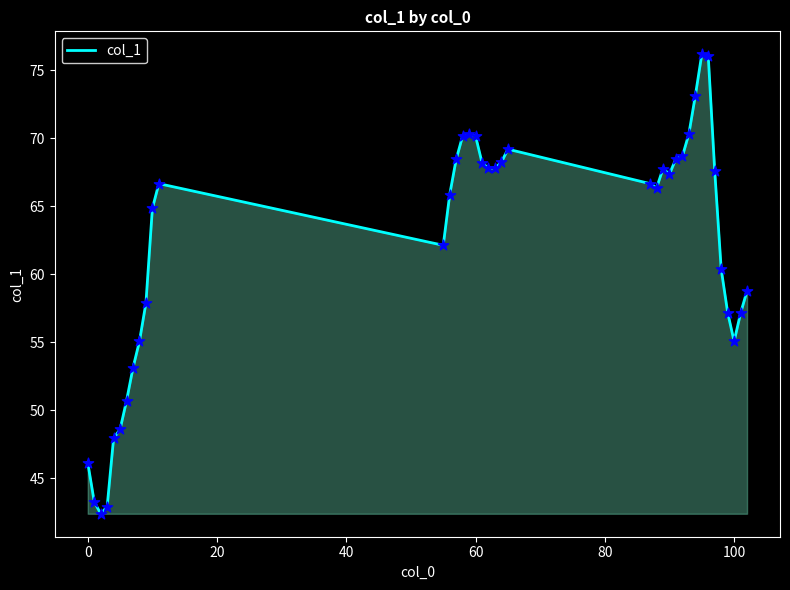

What is the difference between the maximum and minimum values?

33.8